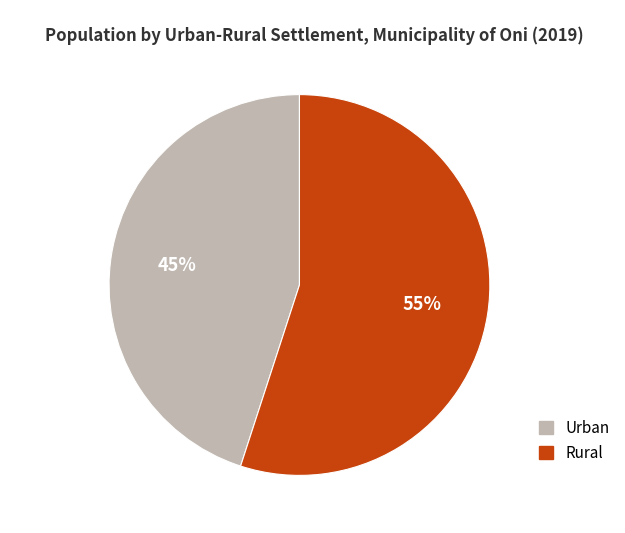

How many slices are in this pie chart?

2